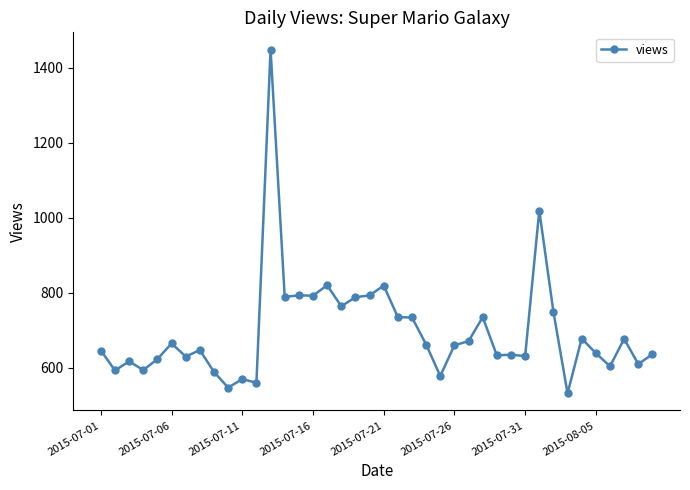

What is the value of the 32nd point from the left?

1019